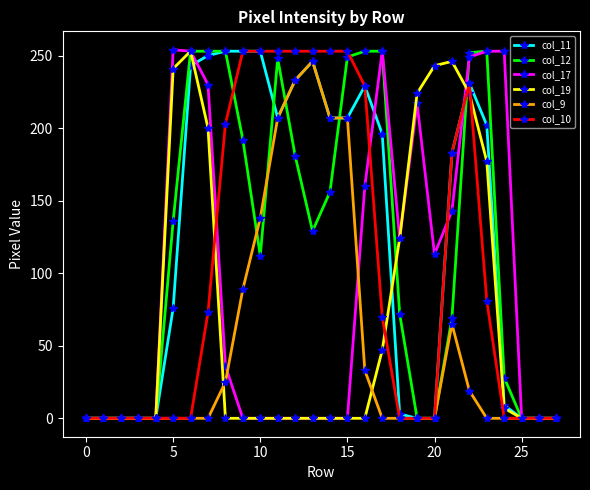

At how many categories does at least one series exceed 52?

20